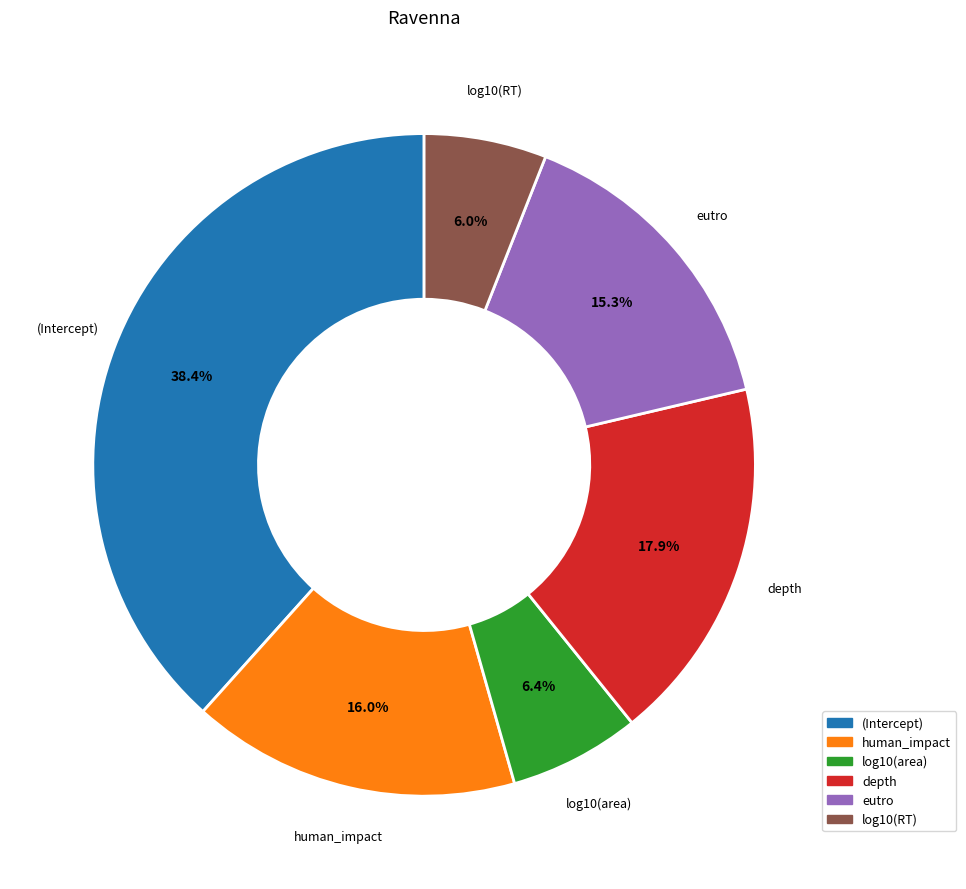

Does any single category account for the majority?

No